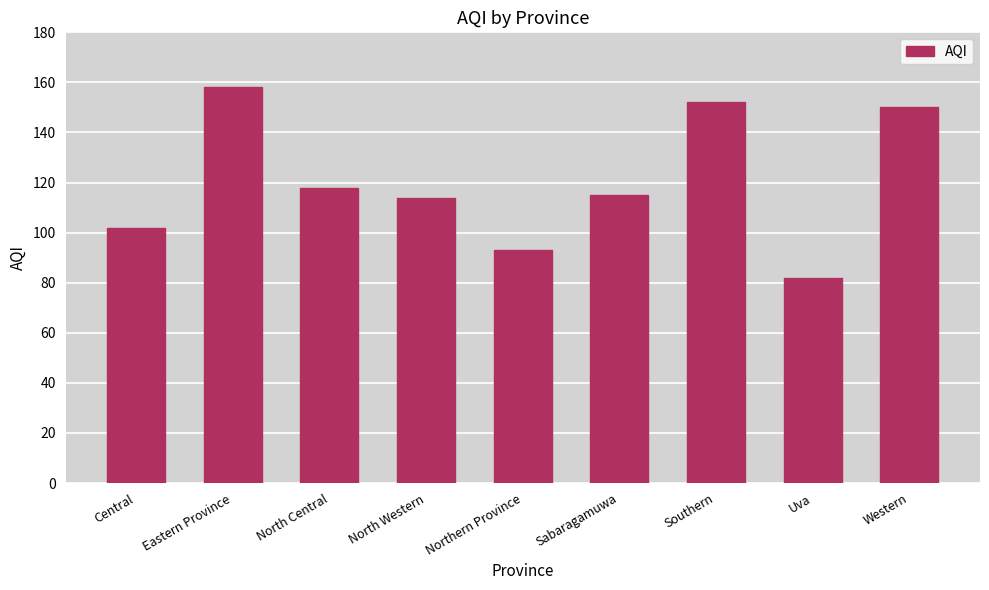

The chart shows a value of 173 at Sabaragamuwa. True or false?

False